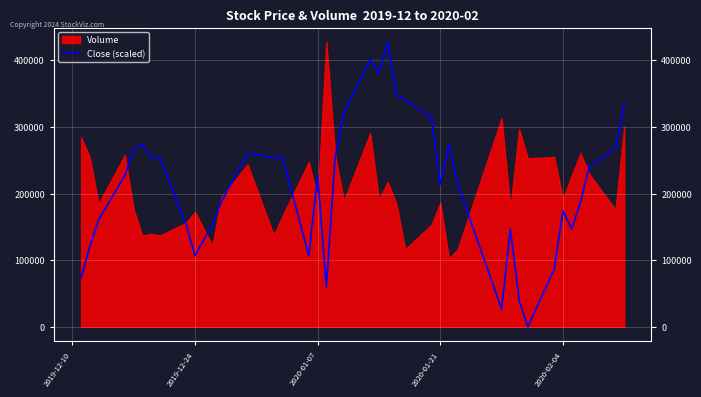

How many values are below 227163?

19